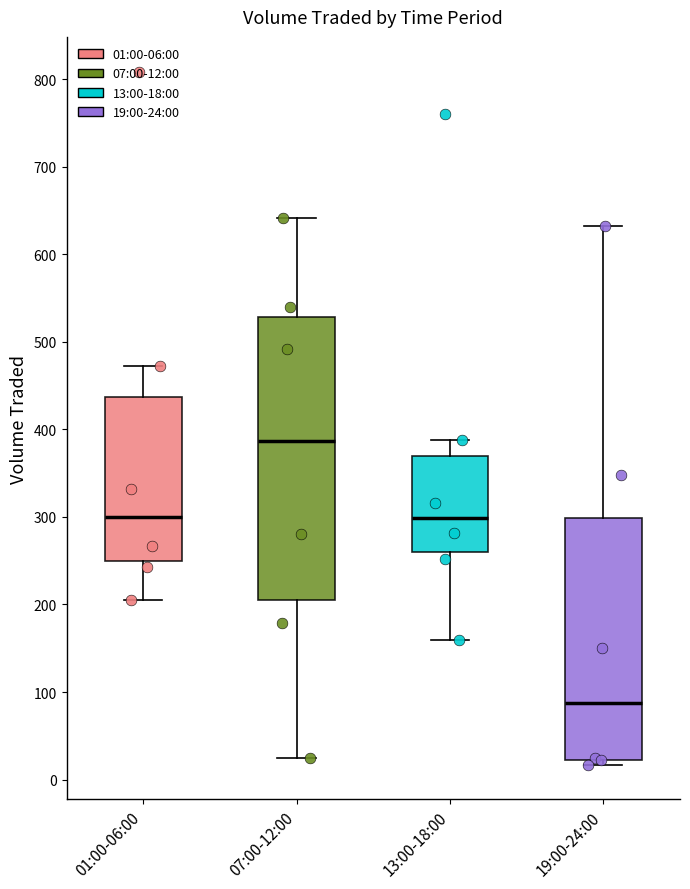

Reading left to right, read every box against the y-axis: the position of its median line, the range the box covers, and the ends of its whiskers. The values are not printed on the chart, so give them approximately, as read against the axis.

01:00-06:00: median 300, box 250 to 440, whiskers 200 to 470
07:00-12:00: median 390, box 200 to 530, whiskers 20 to 640
13:00-18:00: median 300, box 260 to 370, whiskers 160 to 390
19:00-24:00: median 90, box 20 to 300, whiskers 20 (just below the box's lower edge) to 630